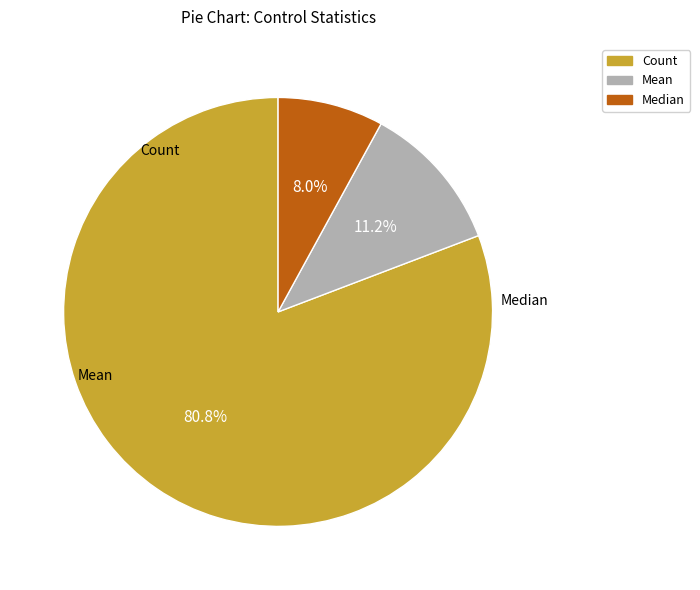

Is there any slice that represents more than half of the pie?

Yes